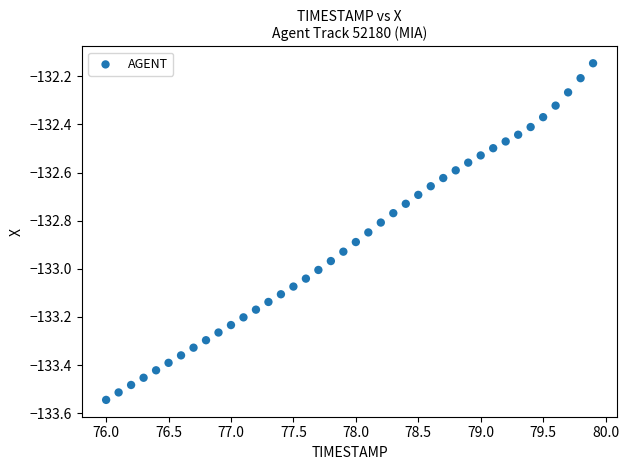

What is the range of X values (max minus min)?

3.9